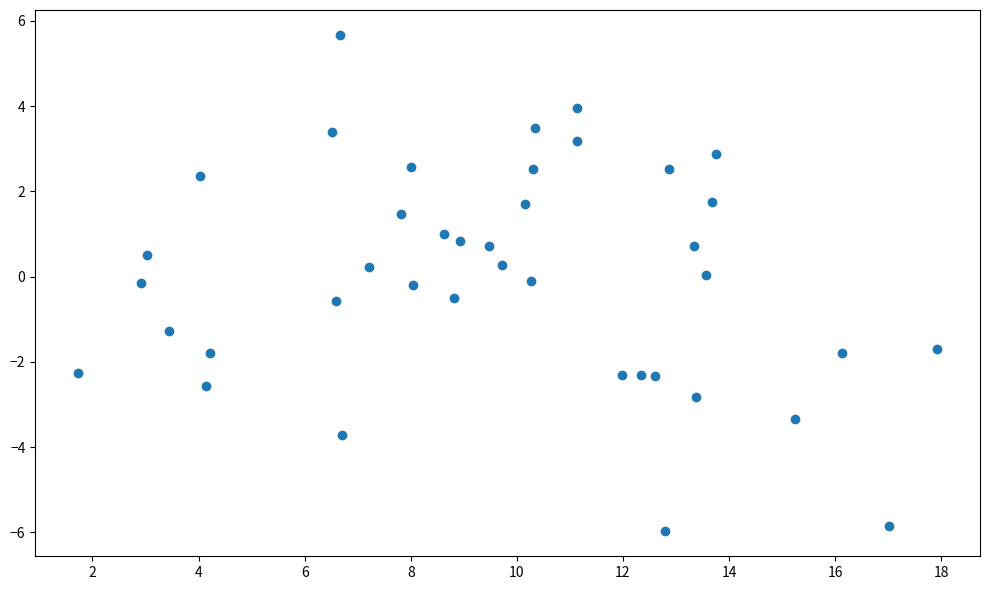

What is the range of X values (max minus min)?

16.2